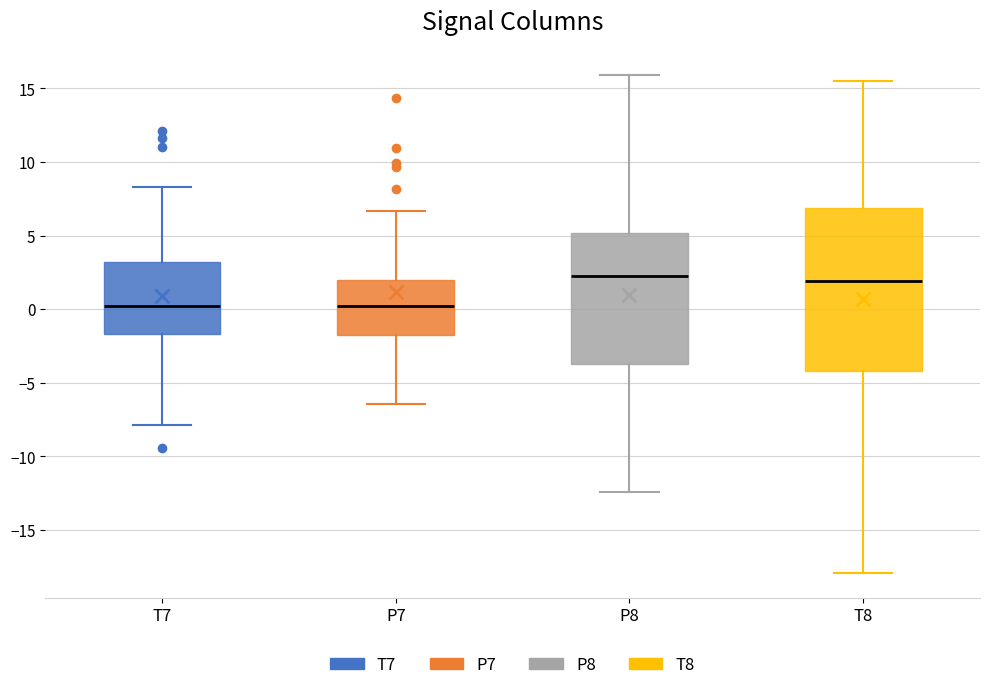

Reading left to right, read every box against the y-axis: the position of its median line, the range the box covers, and the ends of its whiskers. The values are not printed on the chart, so give them approximately, as read against the axis.

T7: median 0.0, box -1.5 to 3.0, whiskers -8.0 to 8.5
P7: median 0.0, box -1.5 to 2.0, whiskers -6.5 to 6.5
P8: median 2.5, box -3.5 to 5.0, whiskers -12.5 to 16.0
T8: median 2.0, box -4.0 to 7.0, whiskers -18.0 to 15.5